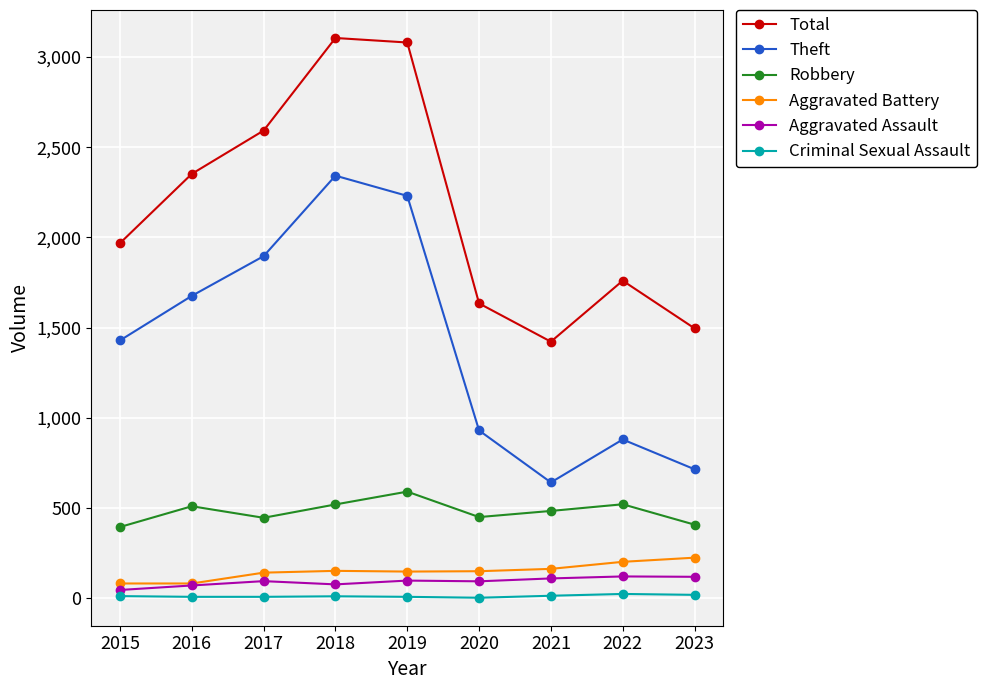

What is the average value of the Aggravated Assault series?

92